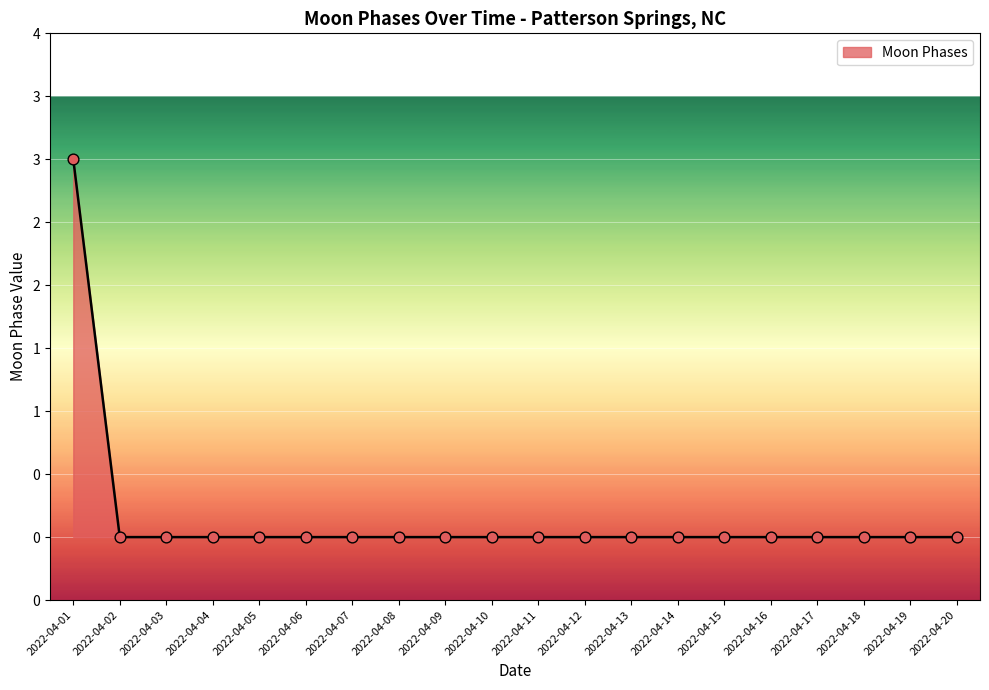

Which has a higher value, 2022-04-18 or 2022-04-03?

2022-04-18